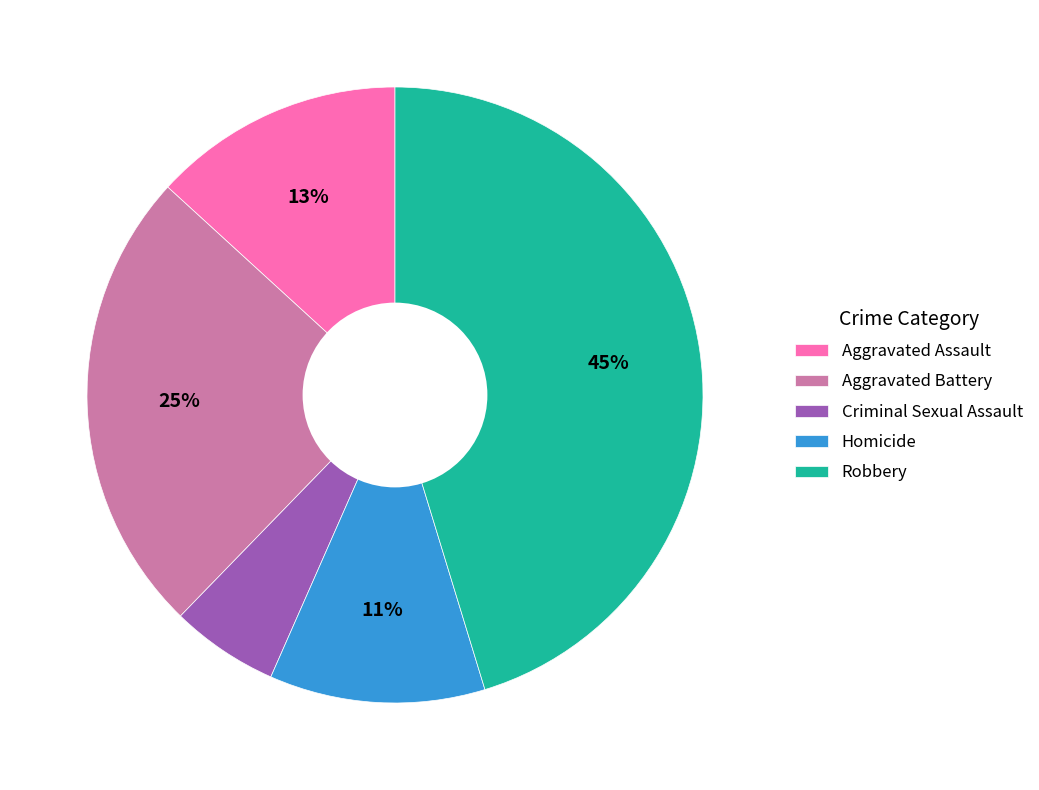

Is there any slice that represents more than half of the pie?

No